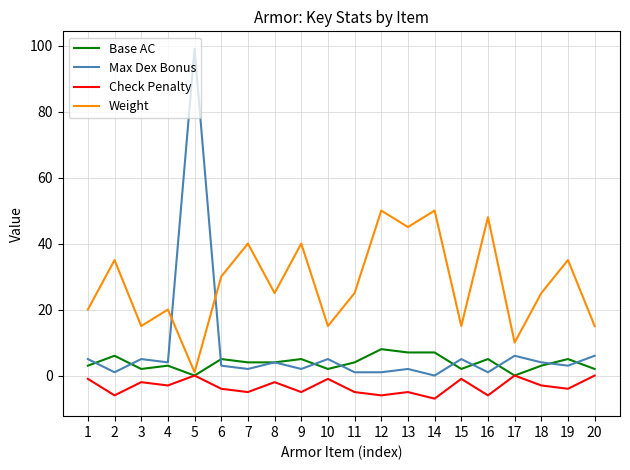

Which label corresponds to the largest value in the chart?

5